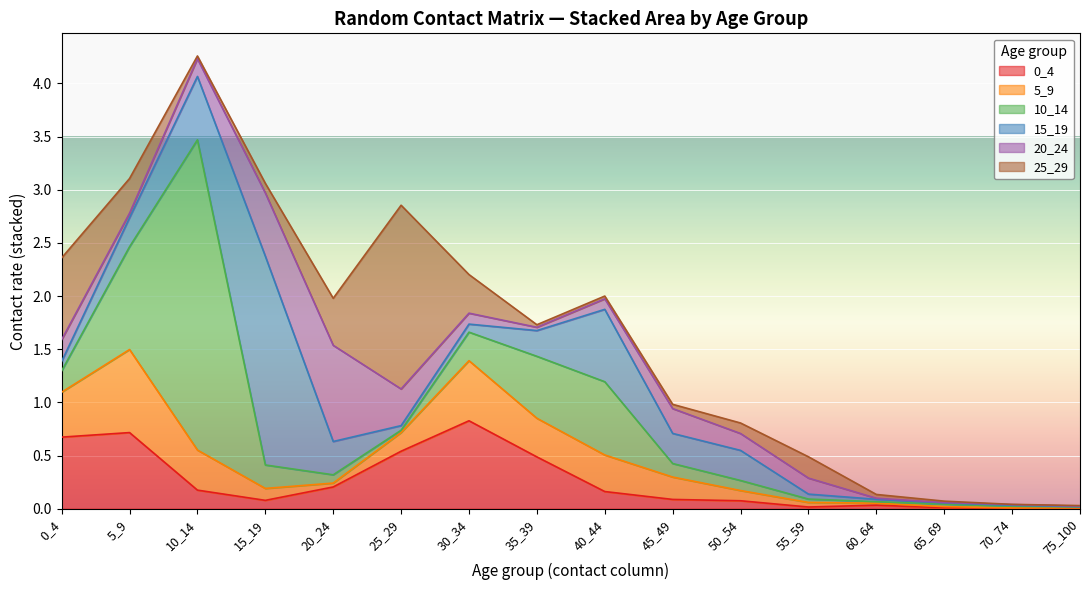

The 15_19 series shows 0.1 at 0_4. True or false?

True